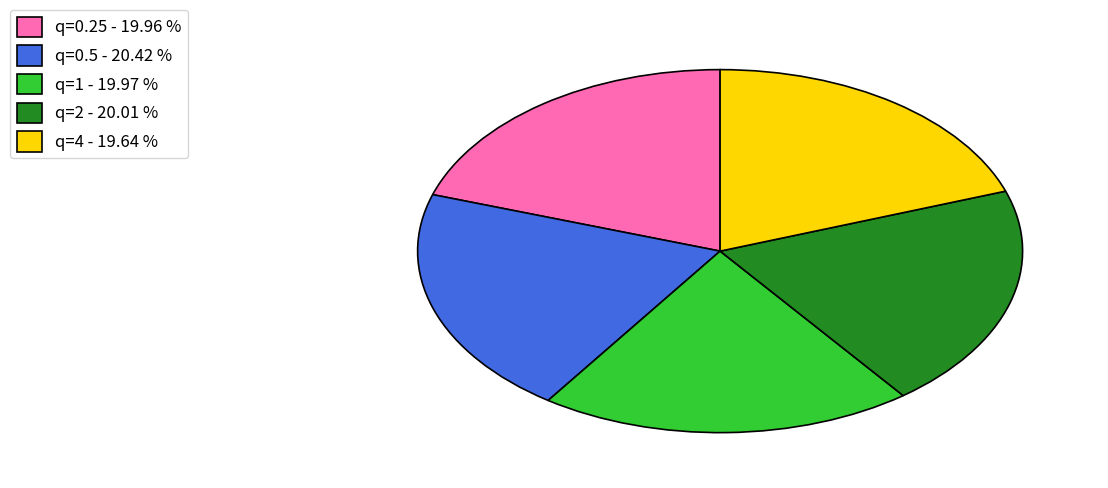

True or false: q=0.25 accounts for 20% of the total.

True